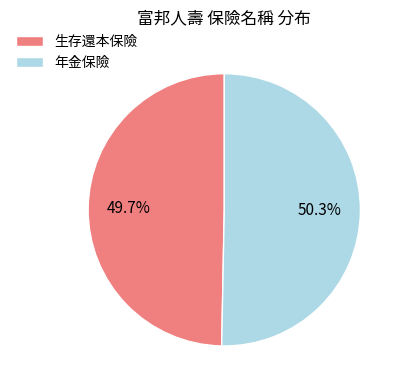

How many slices are in this pie chart?

2